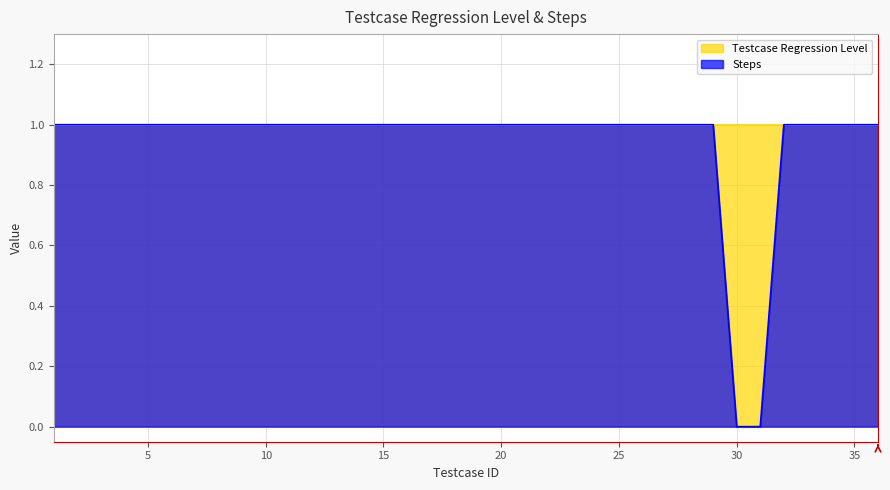

What is the greatest value displayed?

1